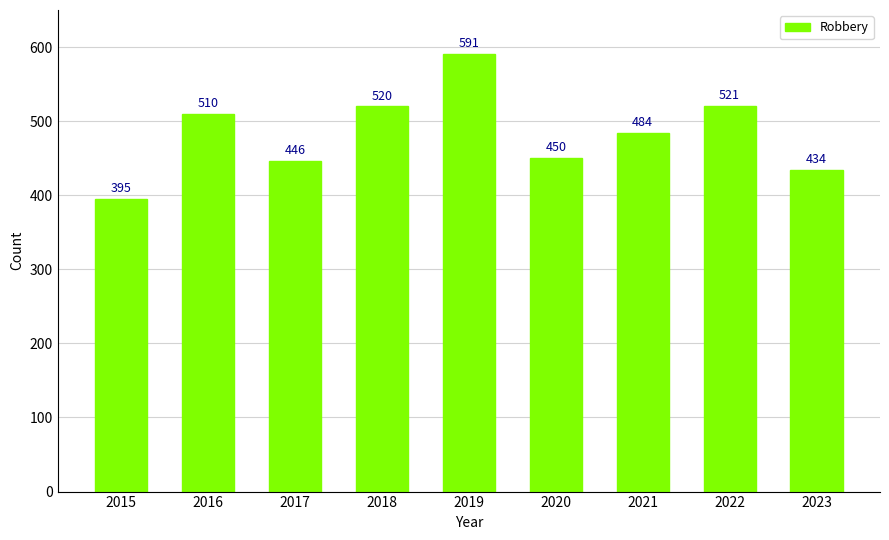

How many data points are less than 484?

4